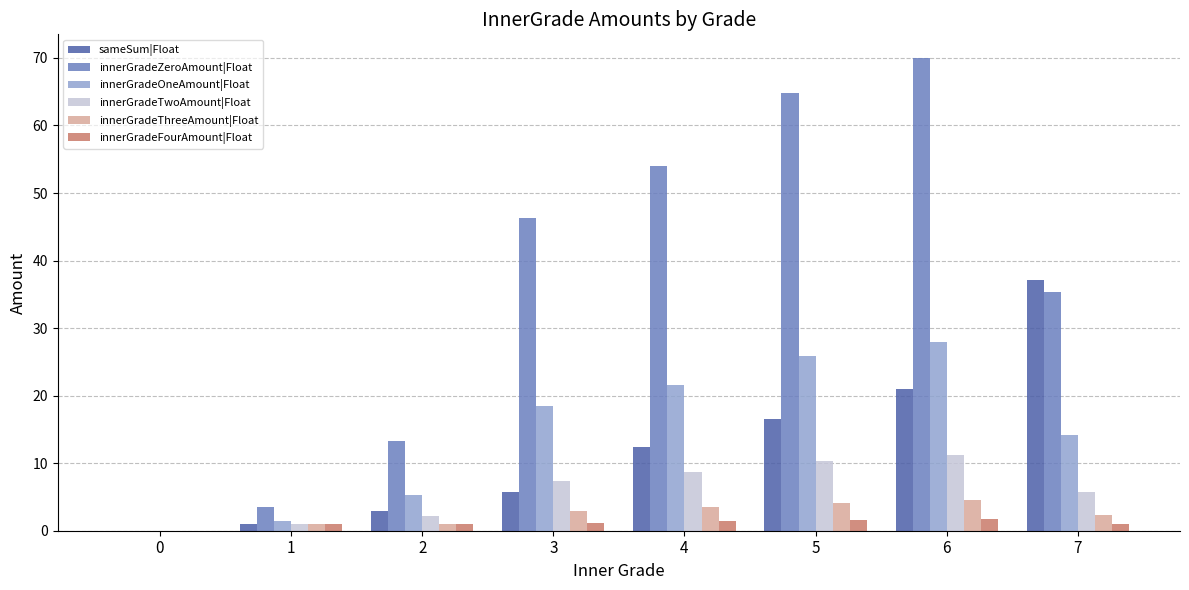

The innerGradeTwoAmount|Float series shows 11.2 at 6. True or false?

True